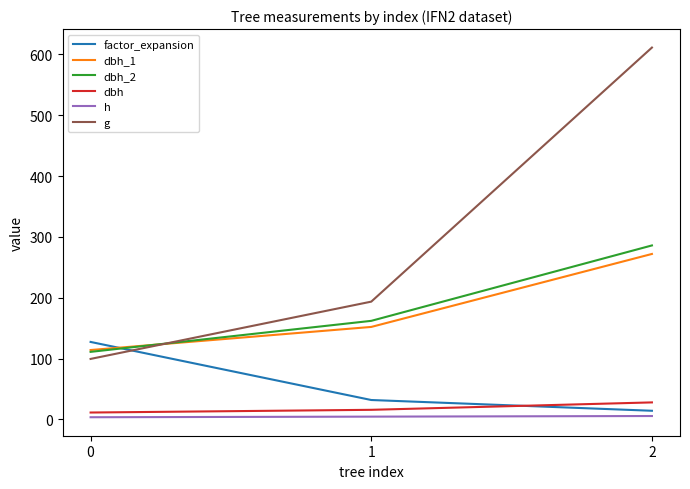

What is the difference between the factor_expansion values at 1 and 2?

17.7